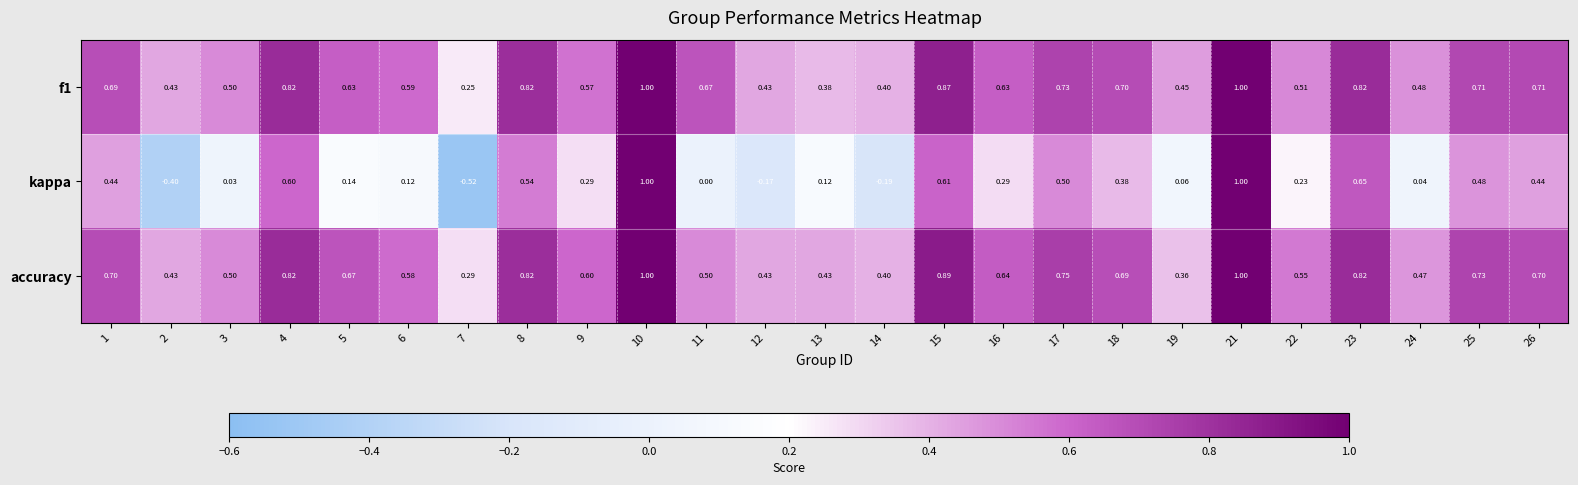

Between 12 and 13, which series saw the biggest shift?

kappa